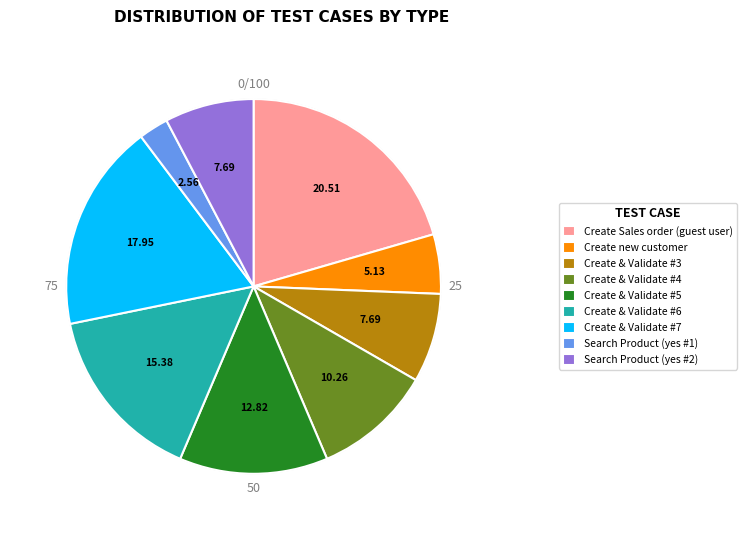

What is the largest slice in the pie chart?

Create Sales order (guest user)